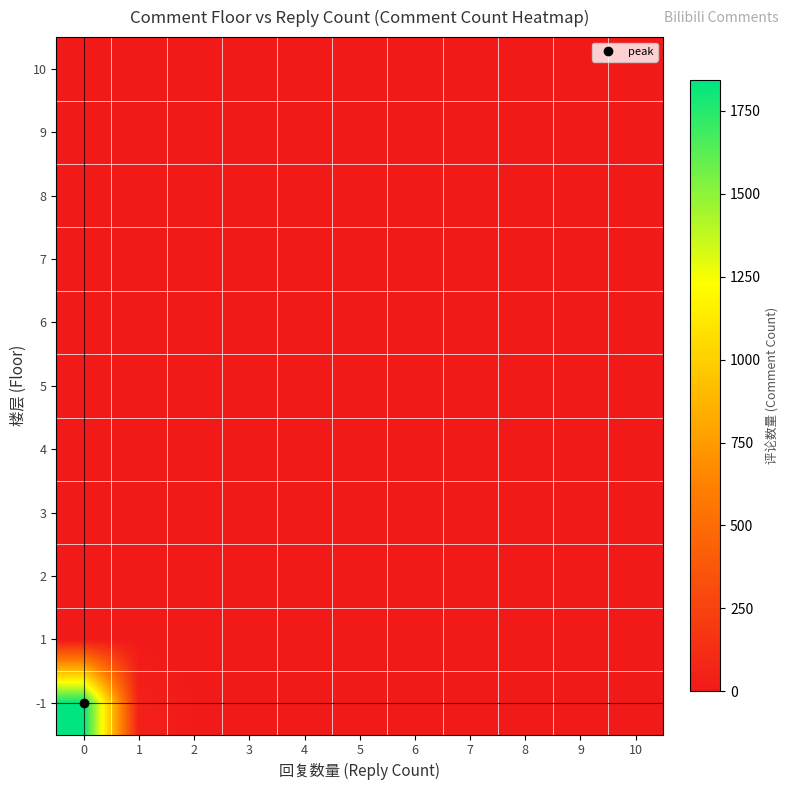

Reading right to left, what are all the values shown in this chart?

-1: 10=0	9=0	8=1	7=1	6=2	5=3	4=5	3=8	2=12	1=45	0=1842
1: 10=0	9=0	8=0	7=0	6=1	5=1	4=2	3=3	2=5	1=8	0=12
2: 10=0	9=0	8=0	7=0	6=0	5=1	4=1	3=2	2=3	1=5	0=8
3: 10=0	9=0	8=0	7=0	6=0	5=0	4=1	3=1	2=2	1=3	0=5
4: 10=0	9=0	8=0	7=0	6=0	5=0	4=0	3=1	2=1	1=2	0=3
5: 10=0	9=0	8=0	7=0	6=0	5=0	4=0	3=0	2=1	1=1	0=2
6: 10=0	9=0	8=0	7=0	6=0	5=0	4=0	3=0	2=0	1=1	0=1
7: 10=0	9=0	8=0	7=0	6=0	5=0	4=0	3=0	2=0	1=0	0=1
8: 10=0	9=0	8=0	7=0	6=0	5=0	4=0	3=0	2=0	1=0	0=0
9: 10=0	9=0	8=0	7=0	6=0	5=0	4=0	3=0	2=0	1=0	0=0
10: 10=0	9=0	8=0	7=0	6=0	5=0	4=0	3=0	2=0	1=0	0=0